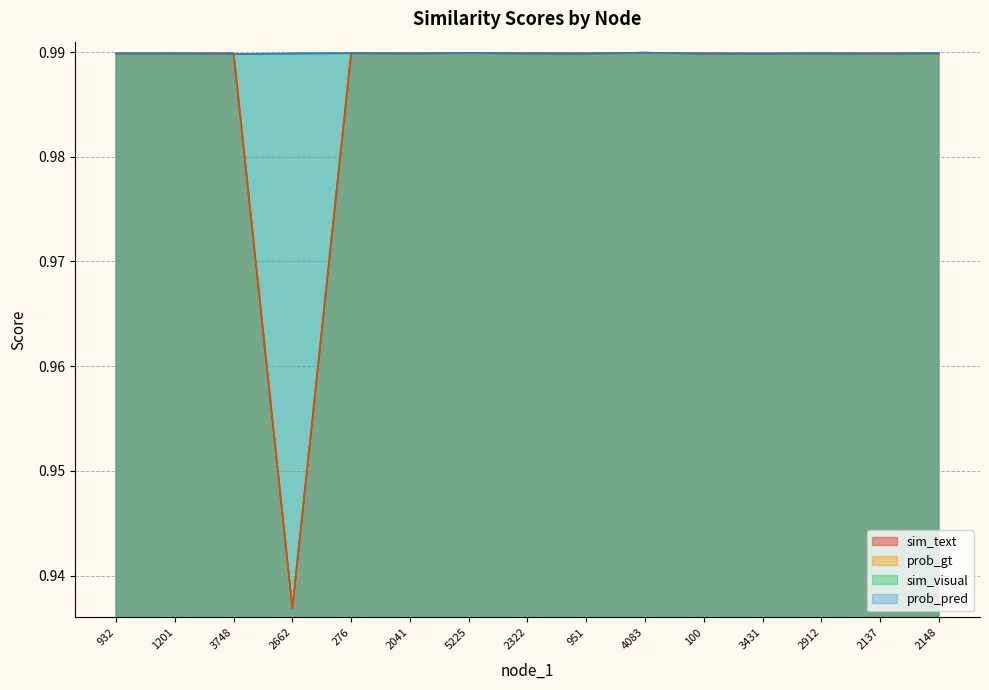

What is the total value across all series at 2041?

4.0